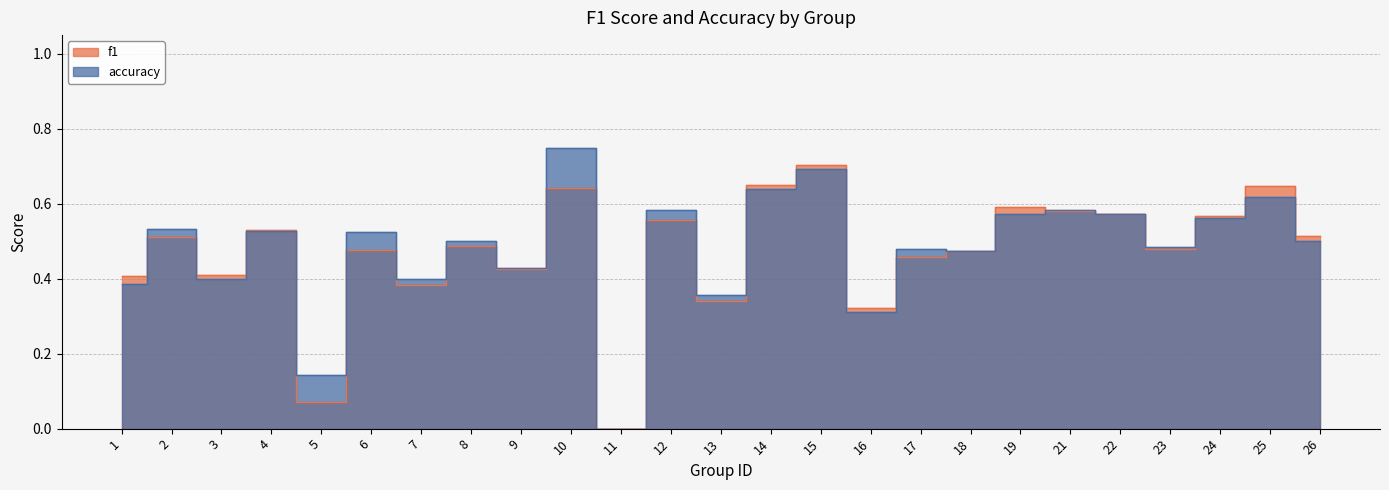

List the series in order of their peak value, highest first.

accuracy, f1